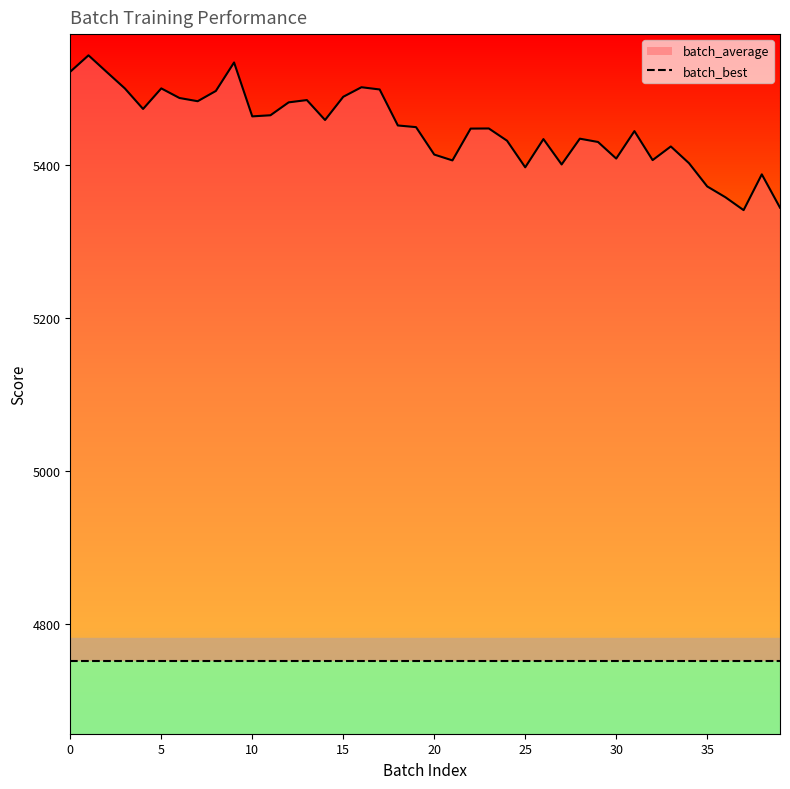

What is the sum of the values at 15 and 14?

10947.0